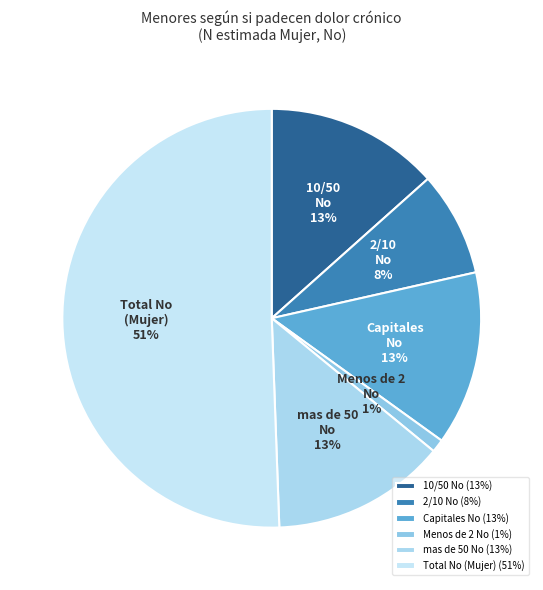

True or false: mas de 50 No accounts for 23% of the total.

False